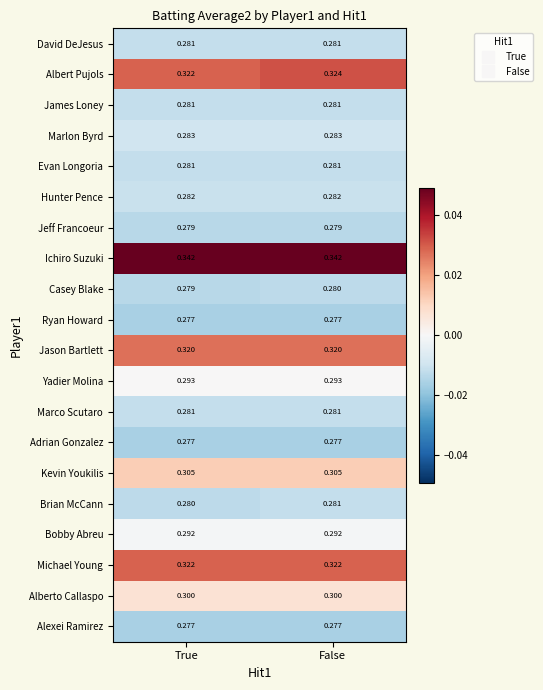

Which series changed the most between True and False?

Albert Pujols